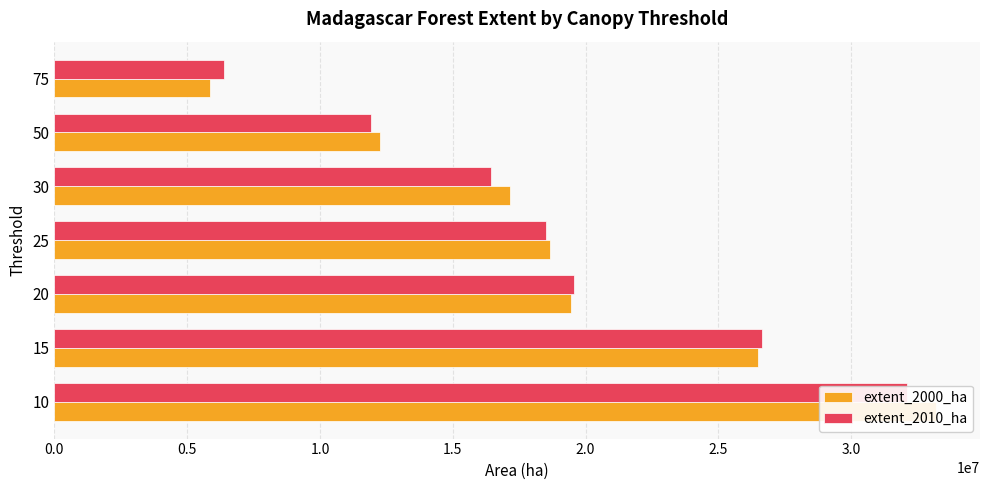

How many bars are there in total?

14